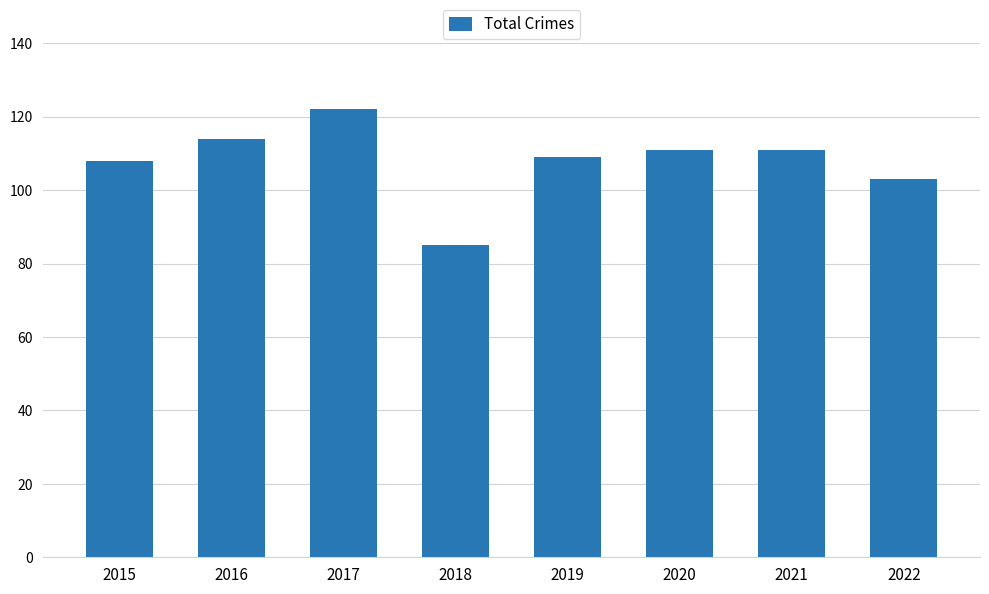

Is it true that the value at 2020 is 111?

True